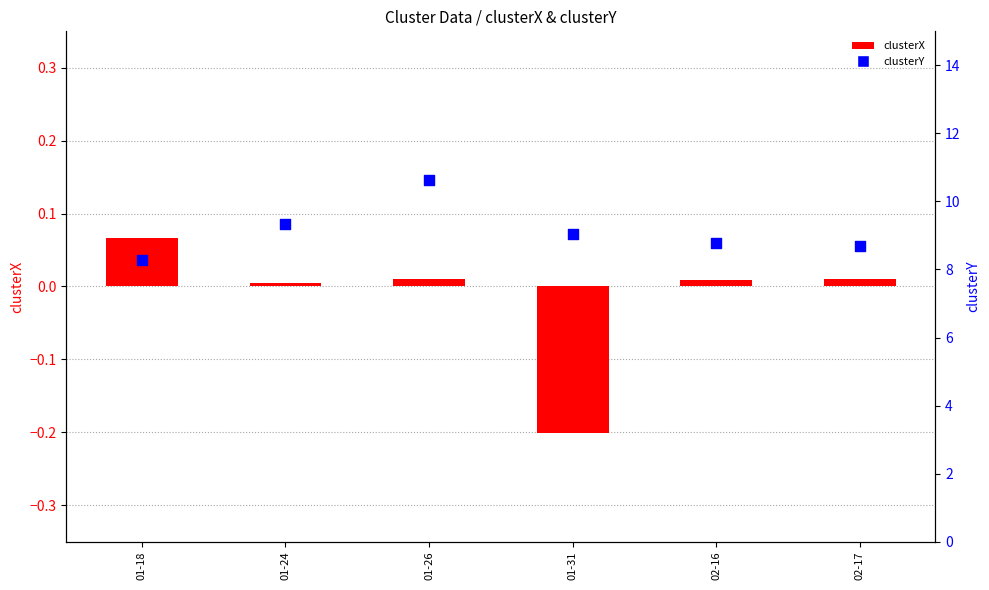

Which series has the largest Y range (max minus min)?

clusterY